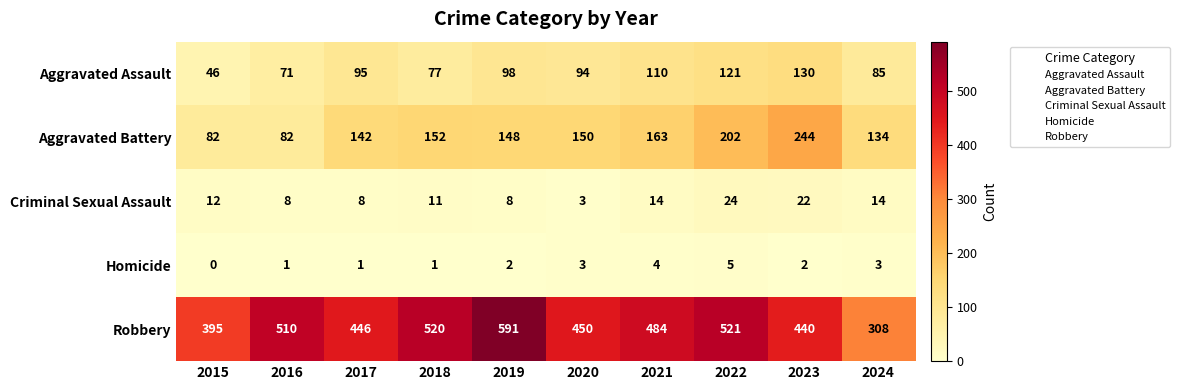

How many values in the Homicide series are below 2?

4